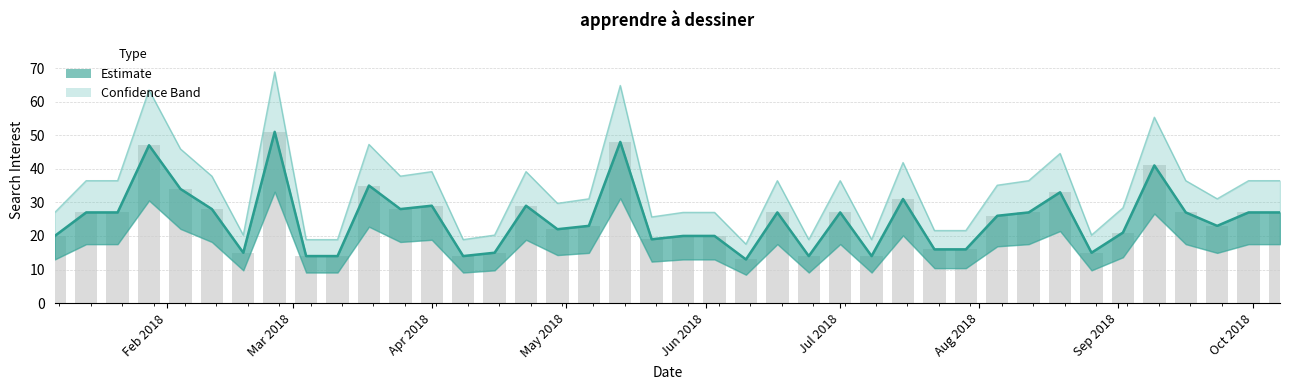

What is the value of the 3rd bar from the left?

27